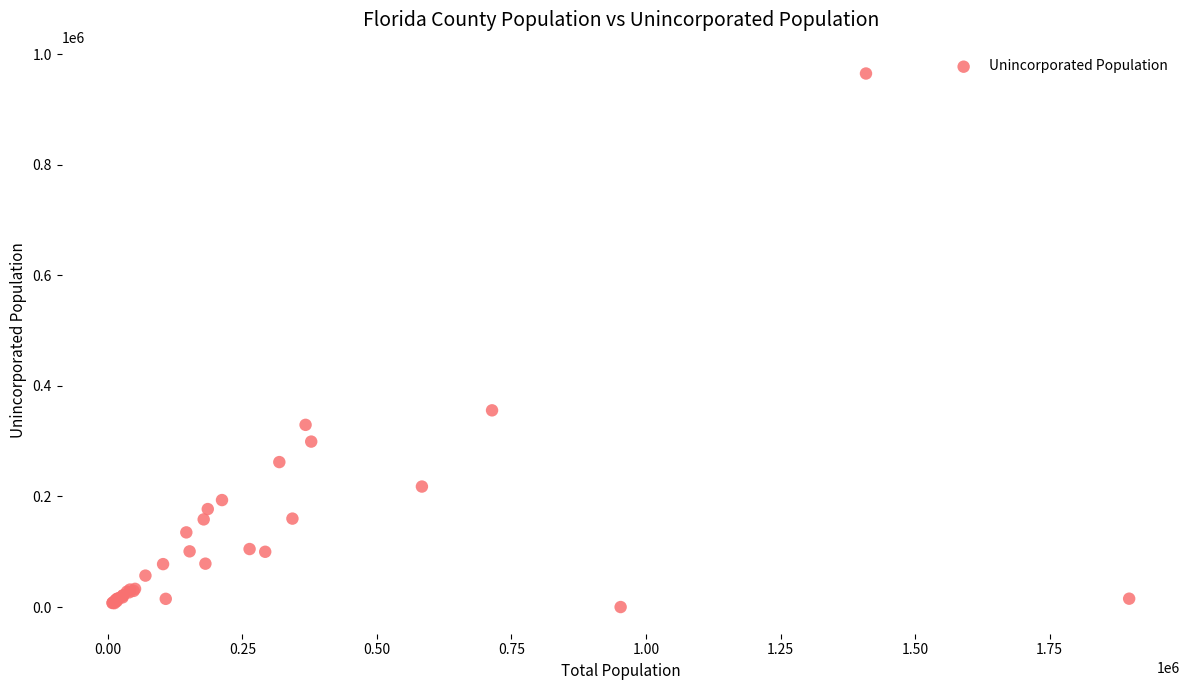

What Y value in the scatter plot is closest to 482441?

355737